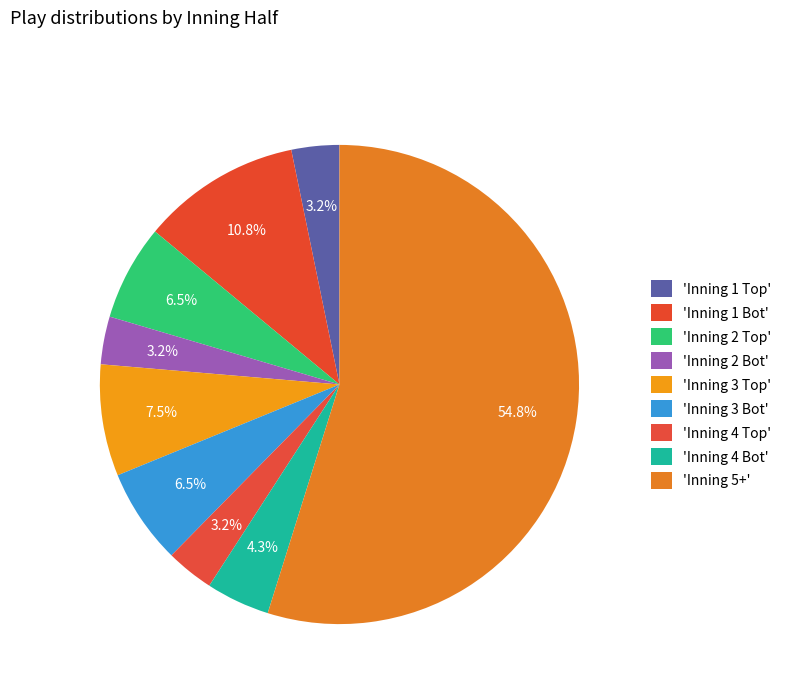

Count the number of slices in the pie.

9